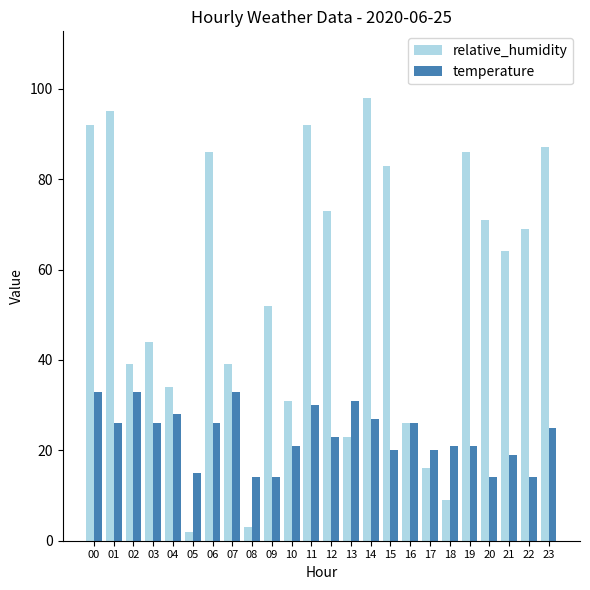

Reading right to left, extract all data points from this chart.

relative_humidity: 87	69	64	71	86	9	16	26	83	98	23	73	92	31	52	3	39	86	2	34	44	39	95	92
temperature: 25	14	19	14	21	21	20	26	20	27	31	23	30	21	14	14	33	26	15	28	26	33	26	33